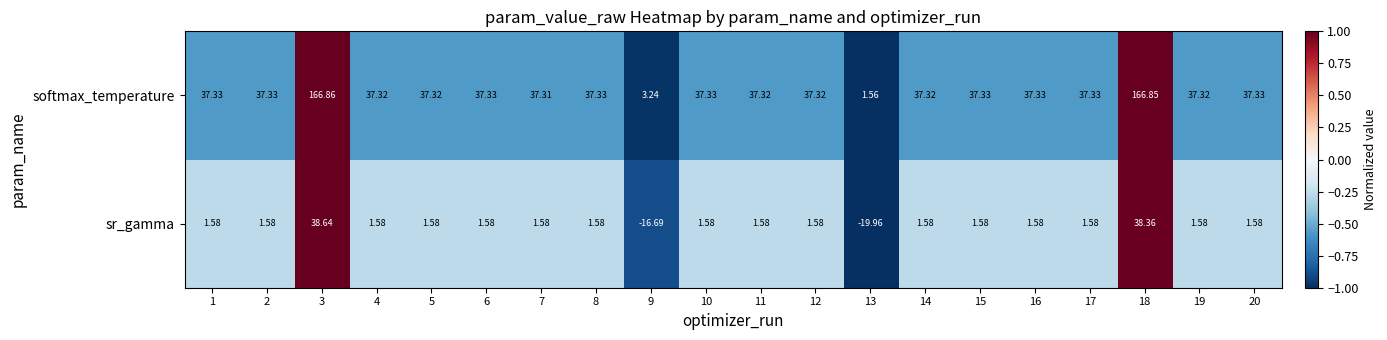

List the series in order of their overall mean, lowest first.

sr_gamma, softmax_temperature